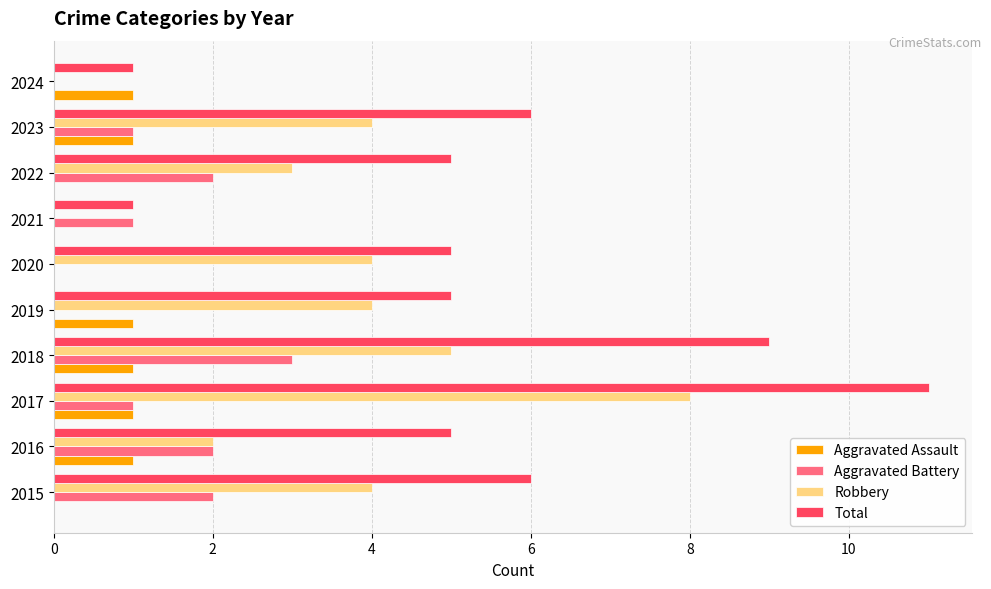

True or false: Total has a value of 9 at 2015.

False